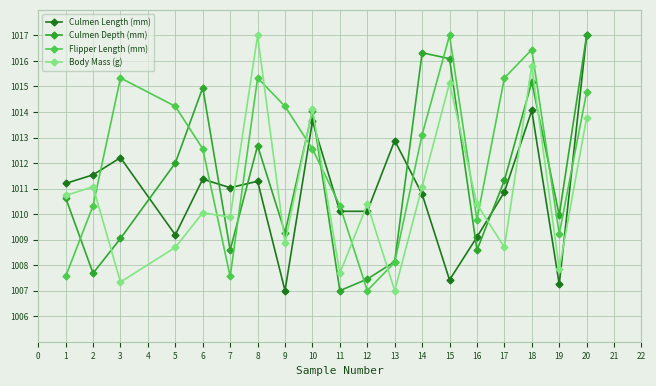

What is the lowest value of the Culmen Depth (mm) series?

1007.0